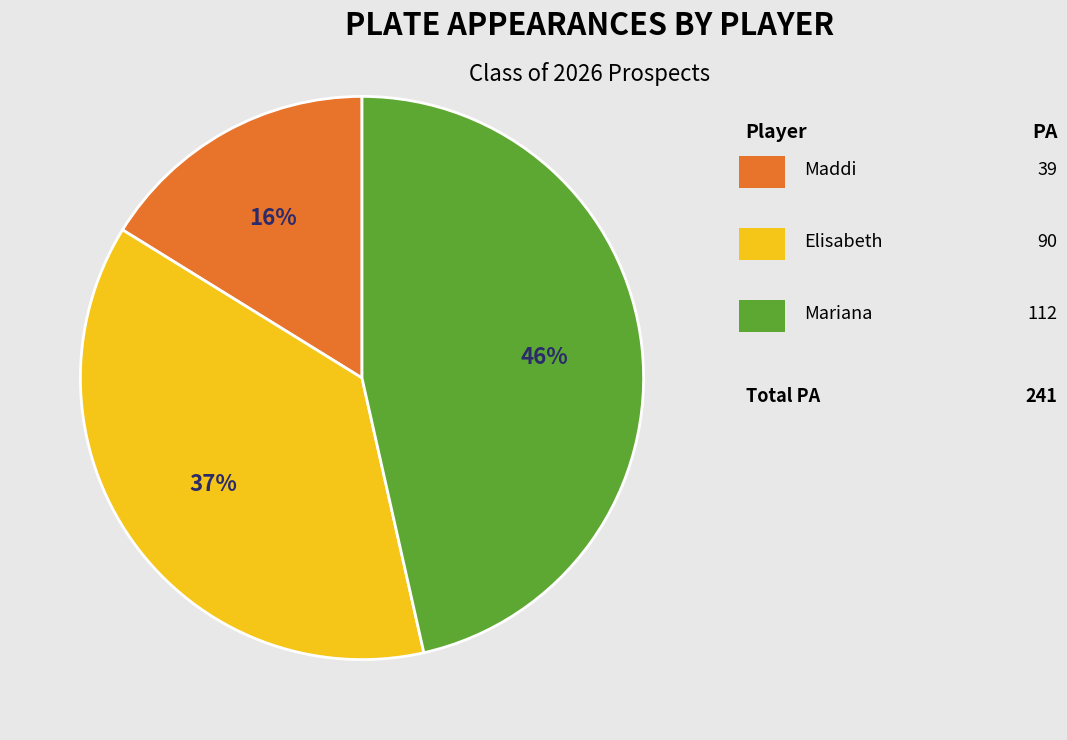

To the nearest percent, what is the difference between the largest and smallest slice percentages?

30%